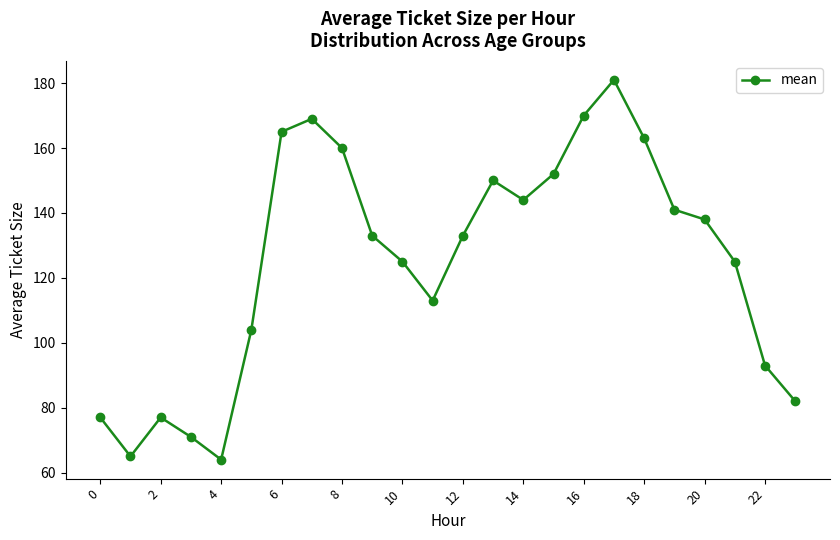

What is the value of the 10th point from the left?

133